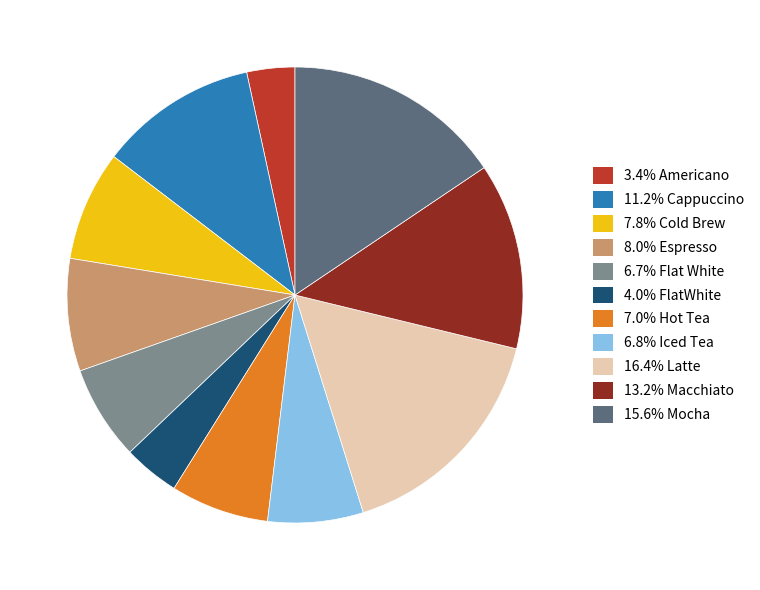

Do 4.0% FlatWhite and 15.6% Mocha together represent more than half of the pie?

No